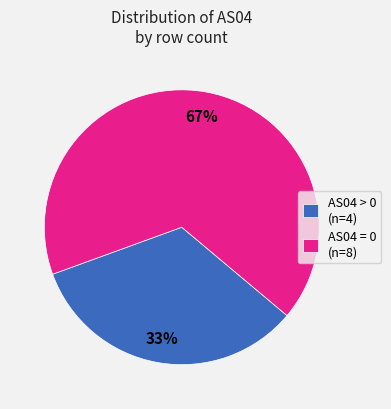

Is there any slice that represents more than half of the pie?

Yes